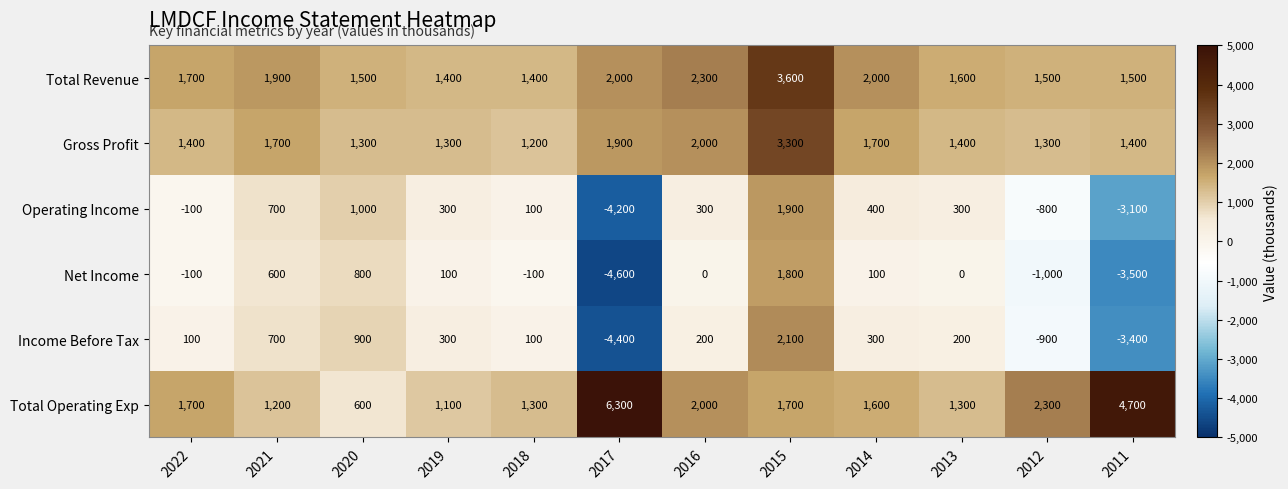

What is the difference between the maximum and minimum values in the Operating Income series?

6100